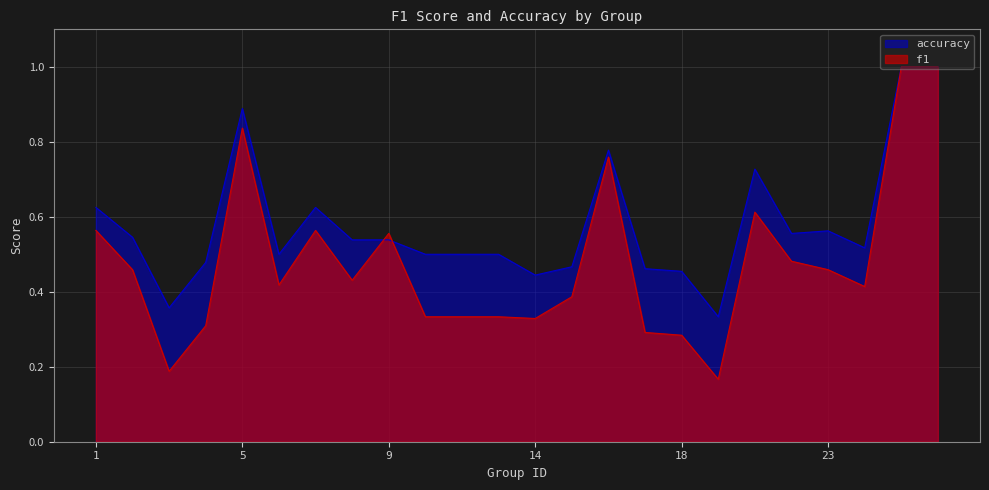

Count the f1 values in the range 0 to 1.

24